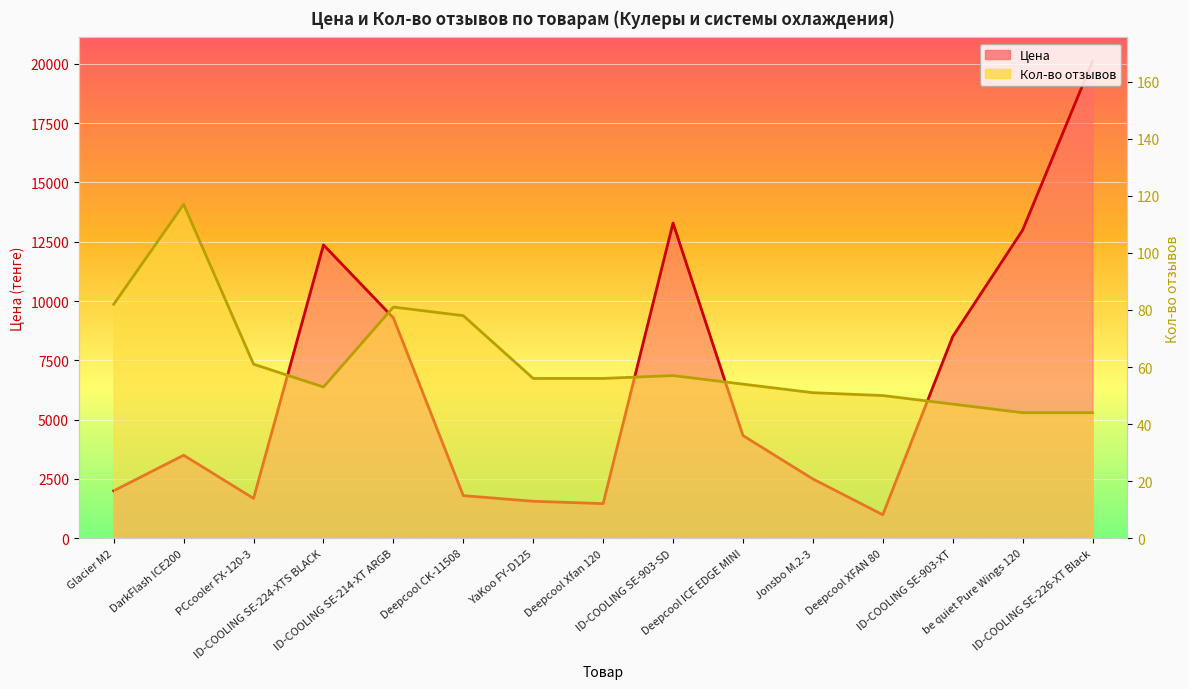

Where is Кол-во отзывов nearest to the value 80?

ID-COOLING SE-214-XT ARGB